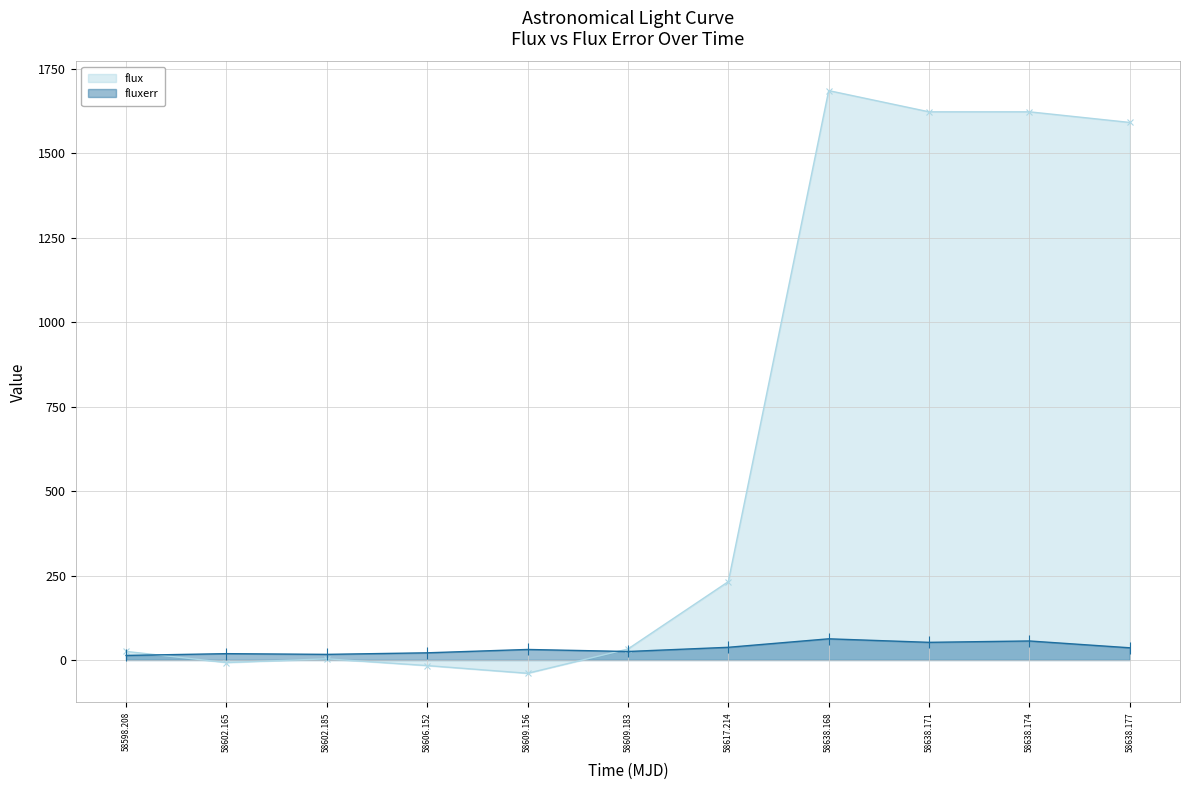

What is the total value across all series at 58638.174?

1679.6